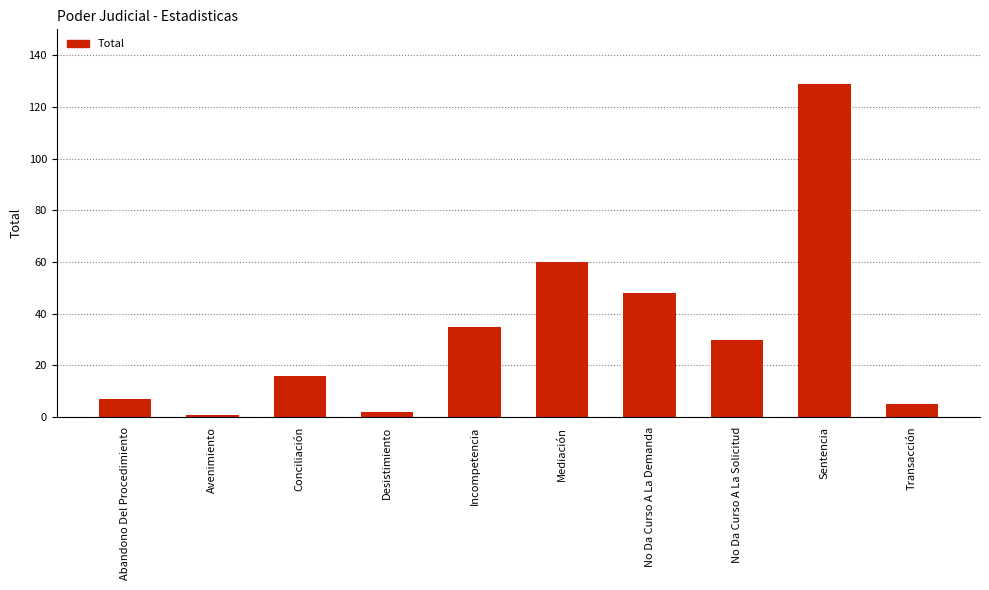

Which category has the highest value across all series?

Sentencia